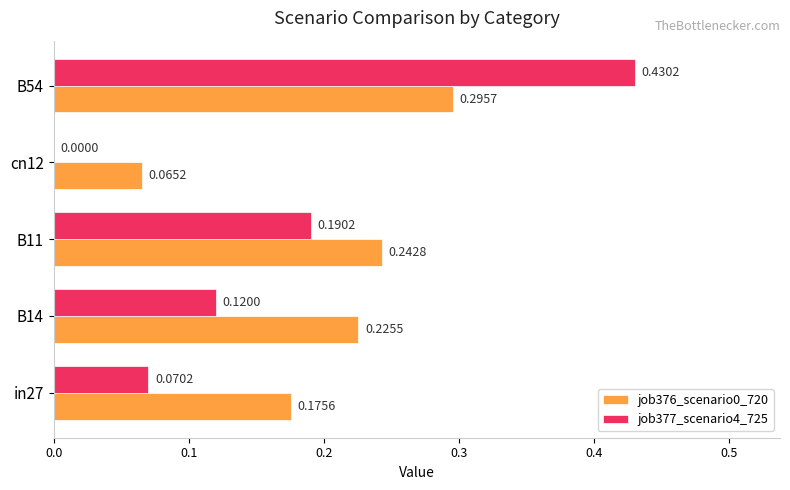

What is the total value across all series at B54?

0.7